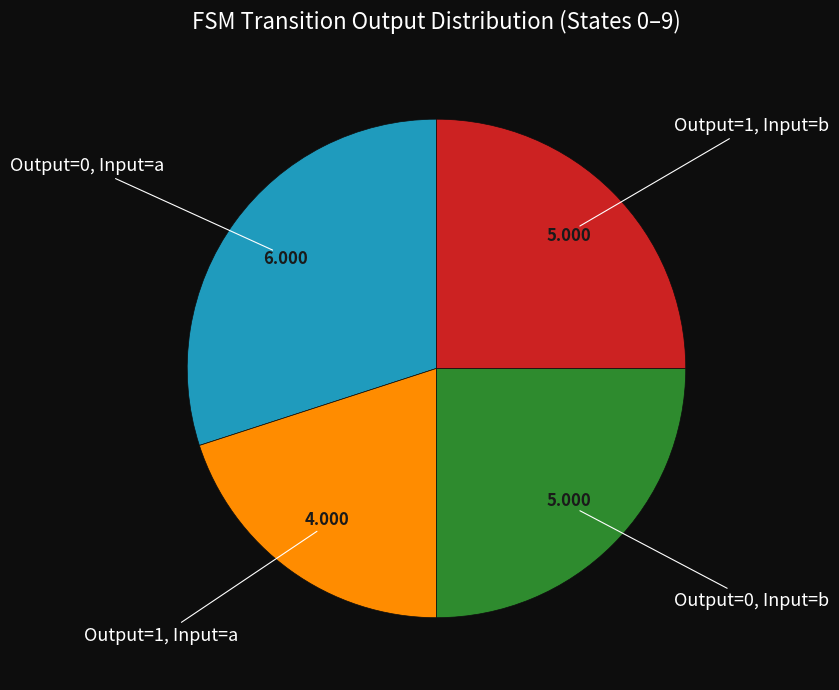

Does any single category account for the majority?

No